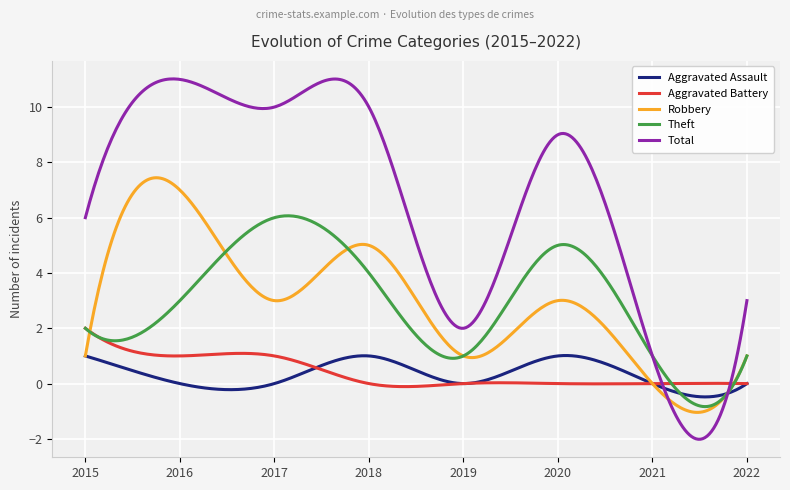

List the series in order of their peak value, lowest first.

Aggravated Assault, Aggravated Battery, Theft, Robbery, Total